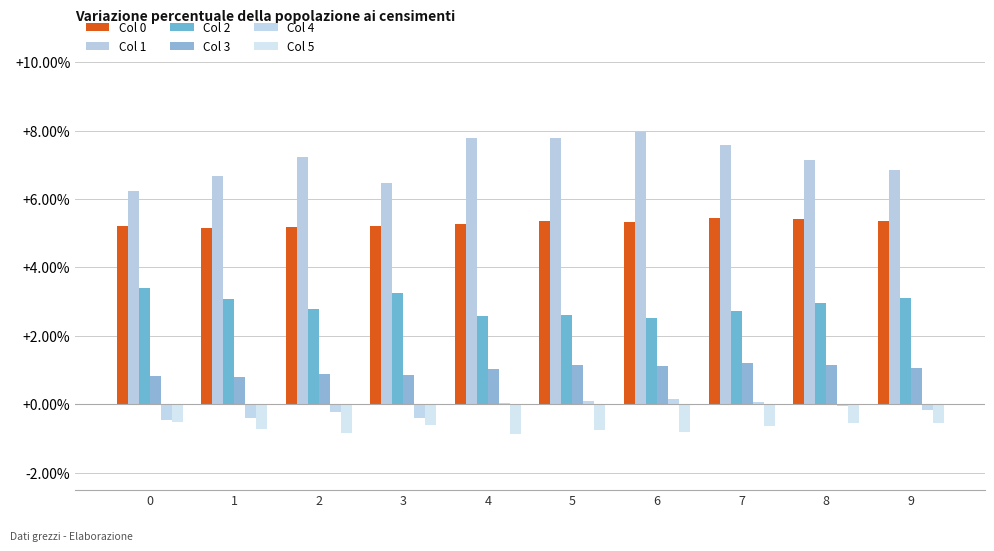

Reading left to right, transcribe all the data shown in this chart.

Col 0: 0=0.1	1=0.1	2=0.1	3=0.1	4=0.1	5=0.1	6=0.1	7=0.1	8=0.1	9=0.1
Col 1: 0=0.1	1=0.1	2=0.1	3=0.1	4=0.1	5=0.1	6=0.1	7=0.1	8=0.1	9=0.1
Col 2: 0=0.0	1=0.0	2=0.0	3=0.0	4=0.0	5=0.0	6=0.0	7=0.0	8=0.0	9=0.0
Col 3: 0=0.0	1=0.0	2=0.0	3=0.0	4=0.0	5=0.0	6=0.0	7=0.0	8=0.0	9=0.0
Col 4: 0=-0.0	1=-0.0	2=-0.0	3=-0.0	4=0.0	5=0.0	6=0.0	7=0.0	8=-0.0	9=-0.0
Col 5: 0=-0.0	1=-0.0	2=-0.0	3=-0.0	4=-0.0	5=-0.0	6=-0.0	7=-0.0	8=-0.0	9=-0.0